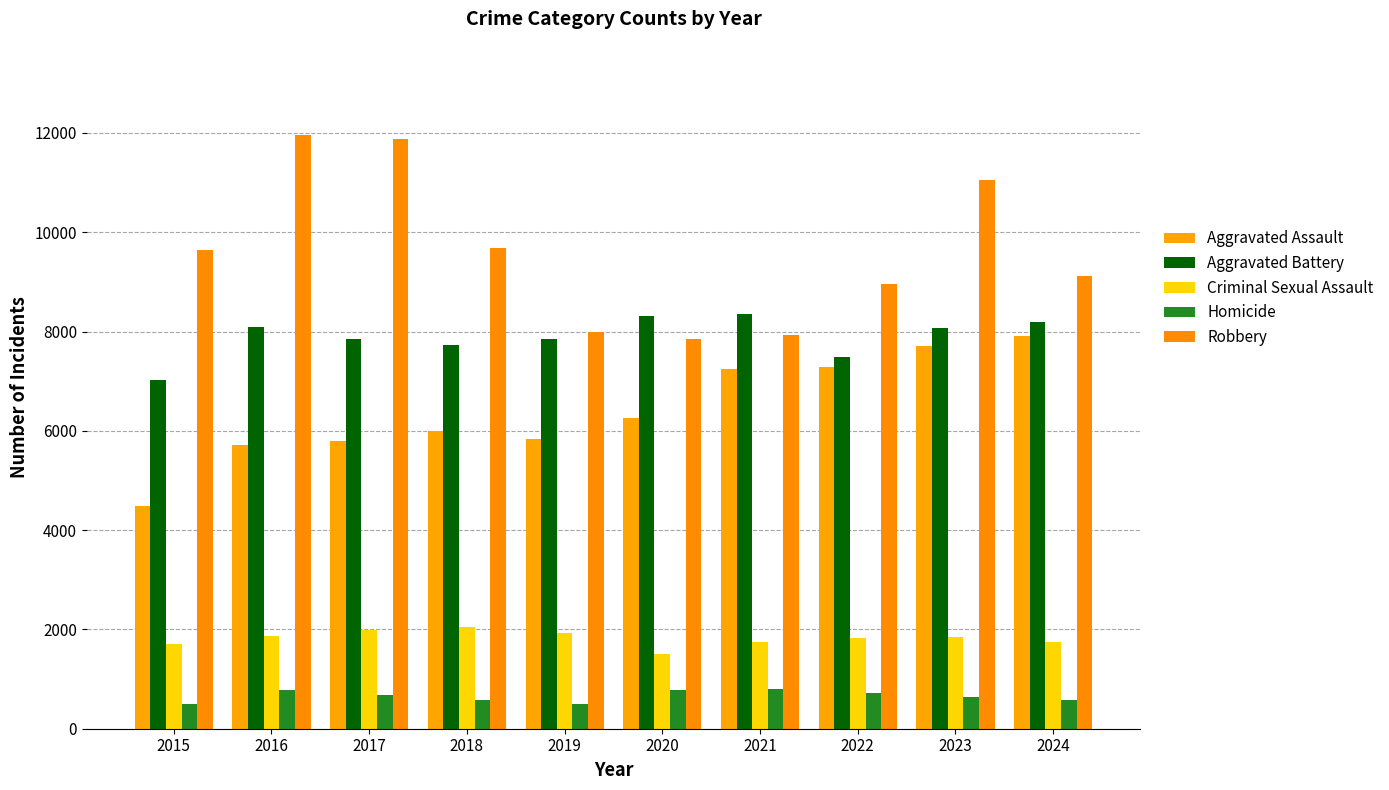

Are the bars grouped side by side (vs. stacked)?

Yes